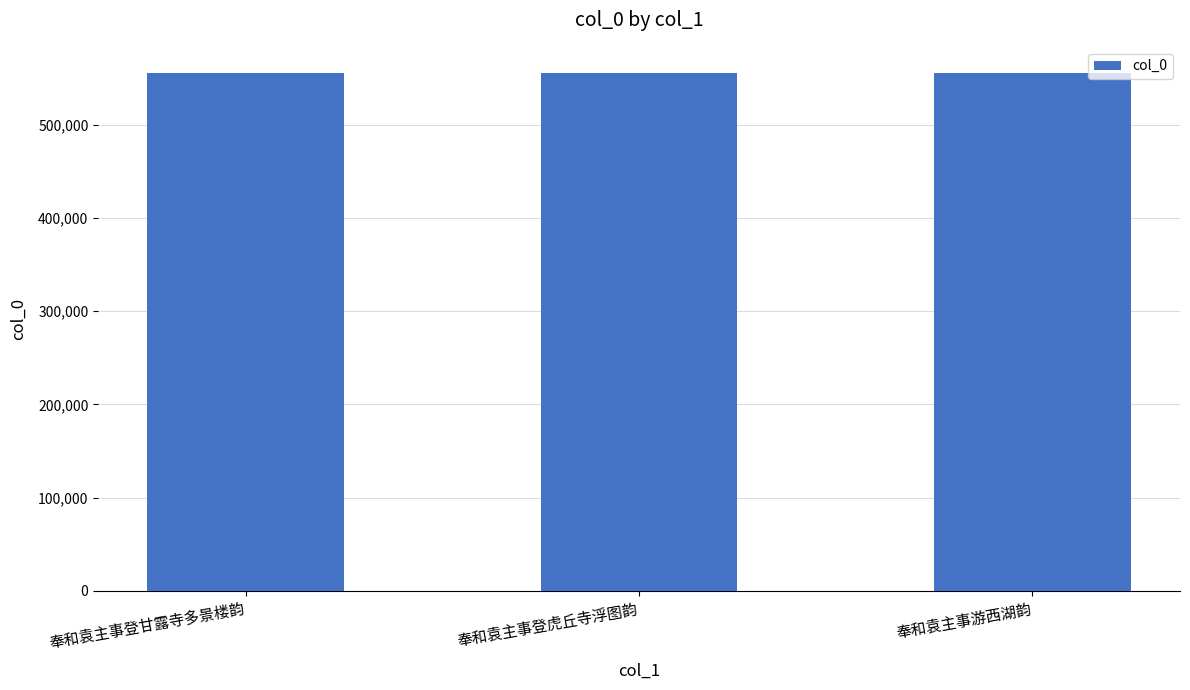

What is the sum of all values?

1666512